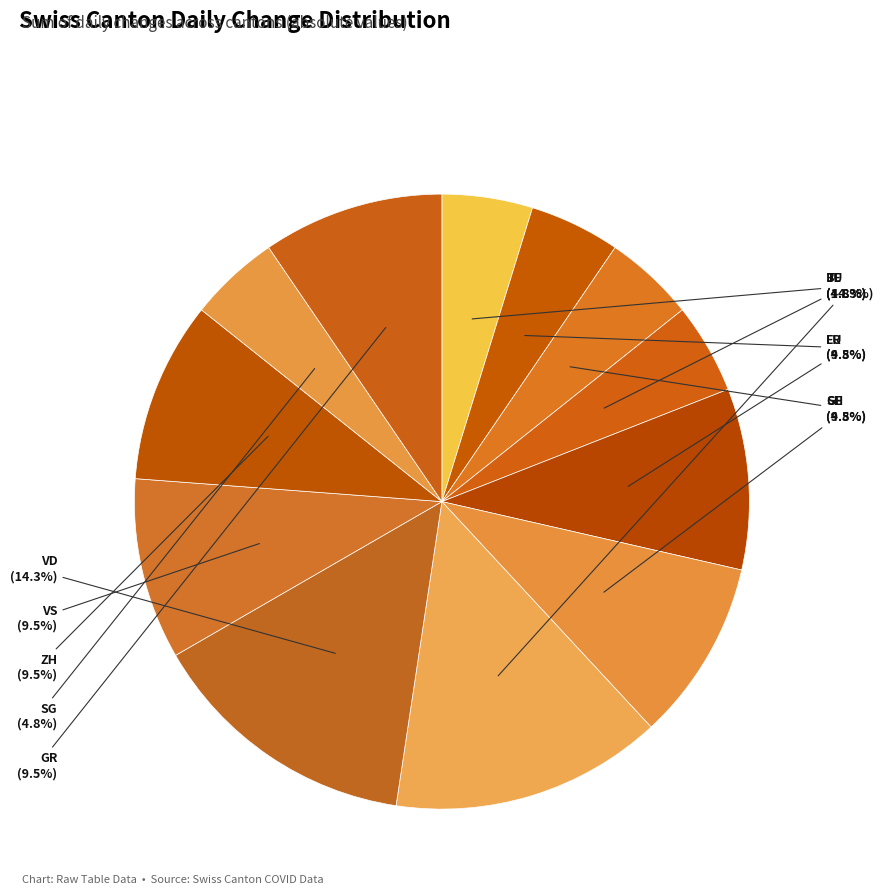

Is GE the majority of the pie?

No